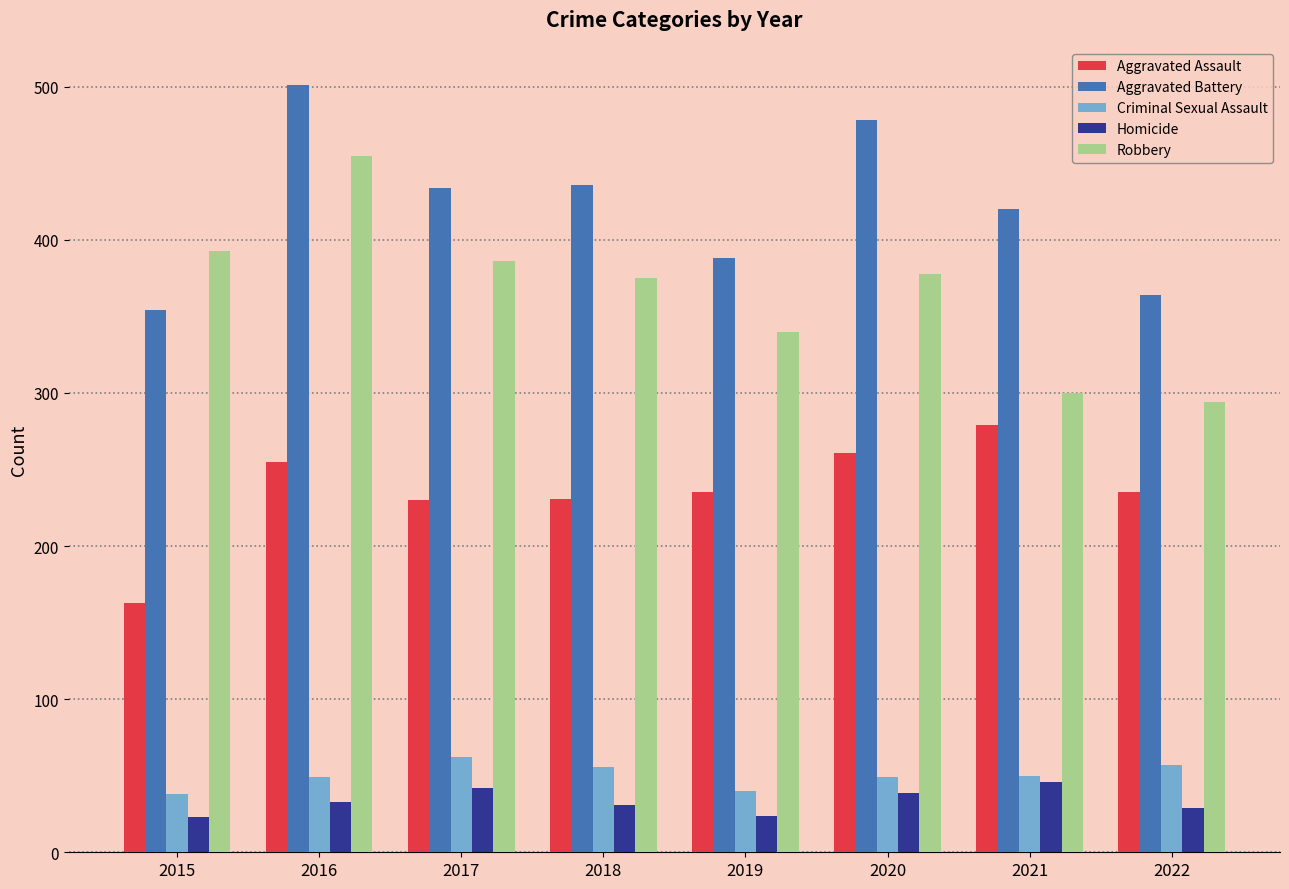

True or false: Aggravated Battery has a value of 193 at 2020.

False